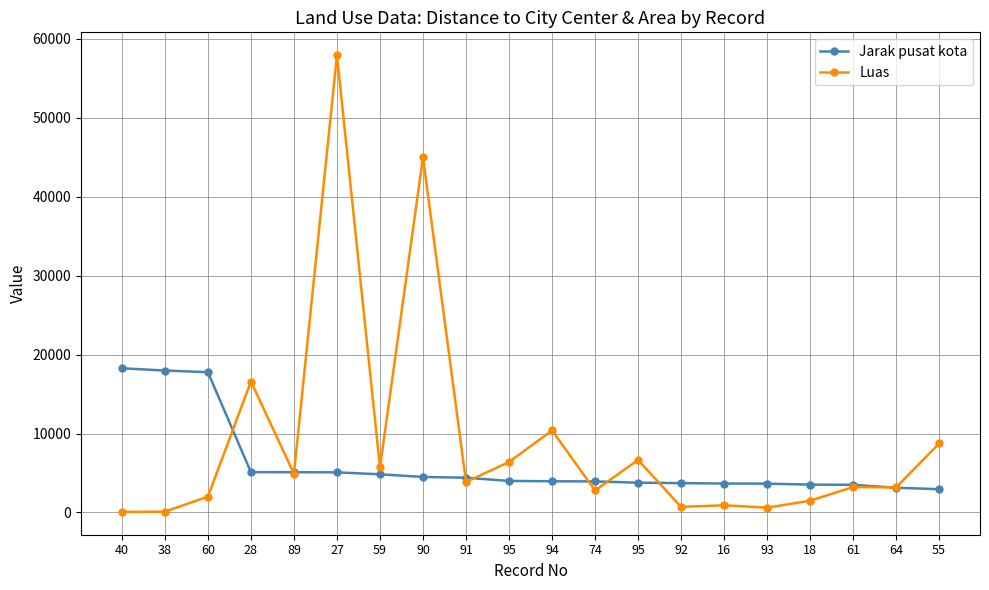

Reading left to right, transcribe all the data shown in this chart.

Jarak pusat kota: 40=18269	38=17982	60=17771	28=5100	89=5097	27=5083	59=4831	90=4499	91=4397	95=3995	94=3949	74=3929	95=3772	92=3713	16=3661	93=3647	18=3527	61=3497	64=3131	55=2946
Luas: 40=70	38=100	60=2000	28=16590	89=4905	27=57945	59=5700	90=45000	91=3865	95=6390	94=10390	74=2786	95=6650	92=710	16=905	93=600	18=1490	61=3220	64=3176	55=8740